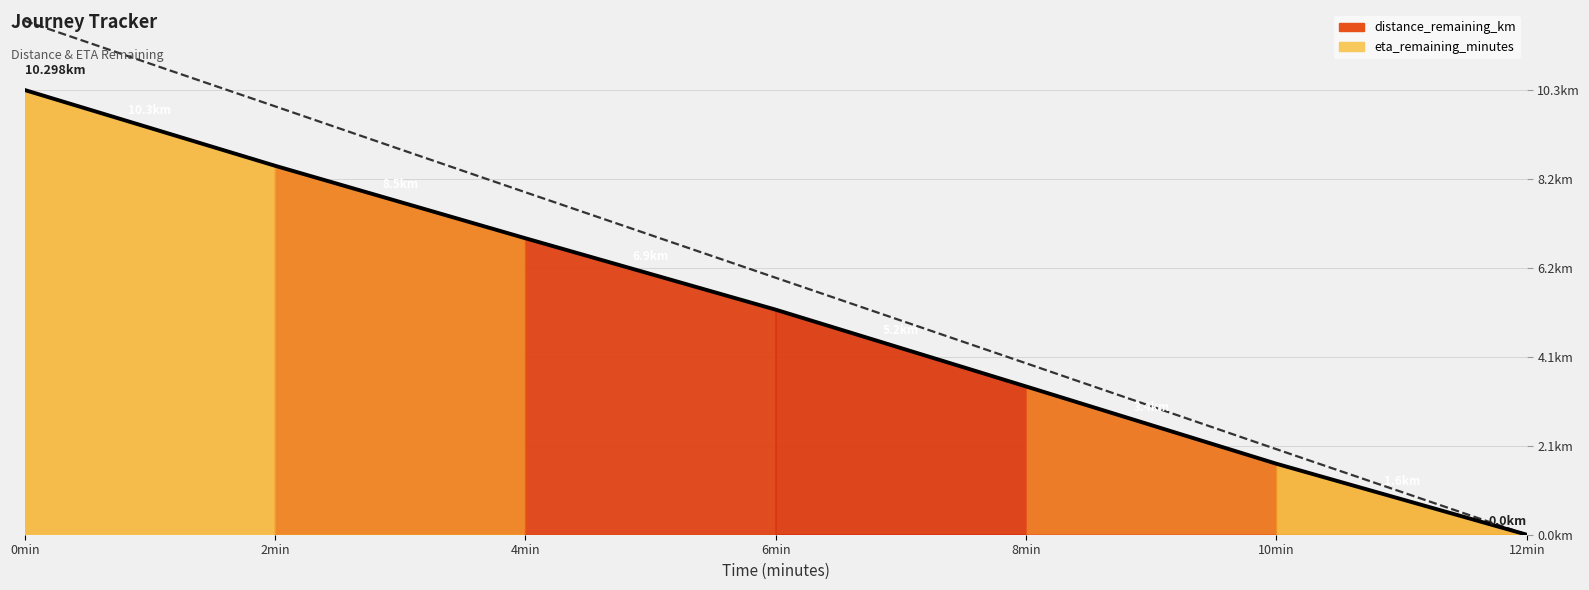

What is the label of the 3rd point from the left?

4min